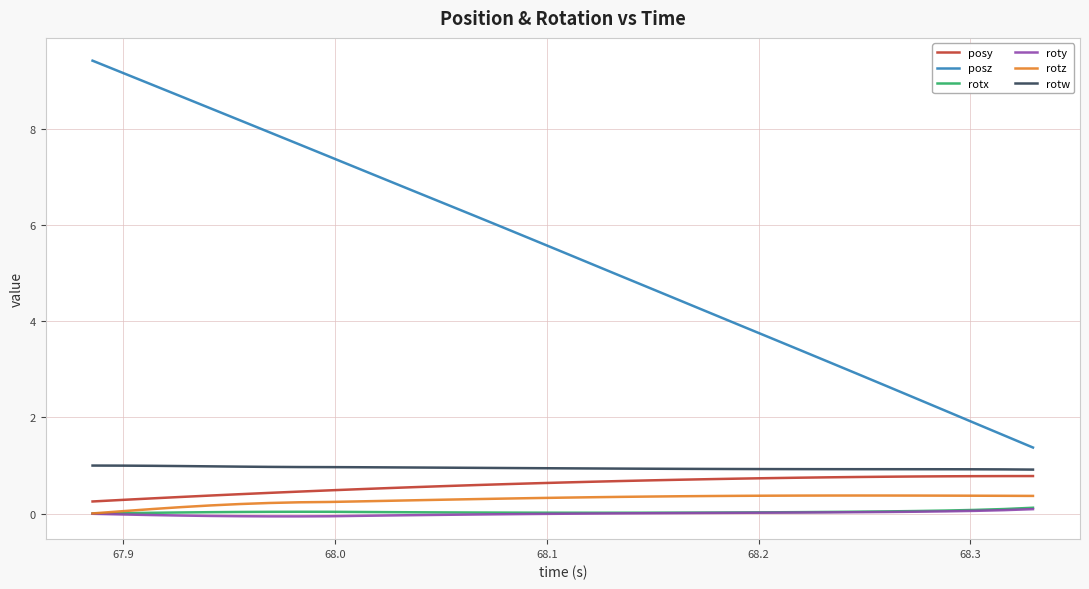

True or false: roty and rotw intersect in this chart.

False